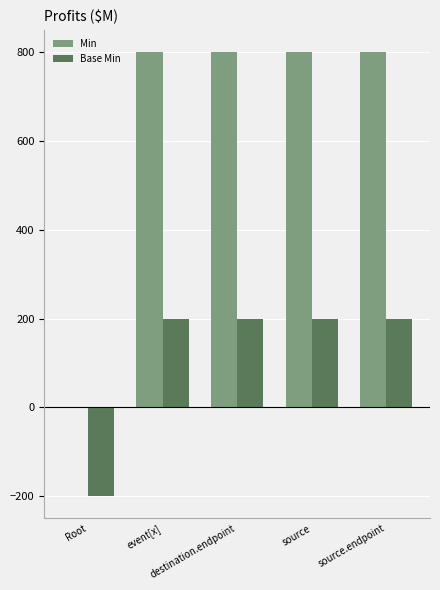

How many groups of bars are there?

5